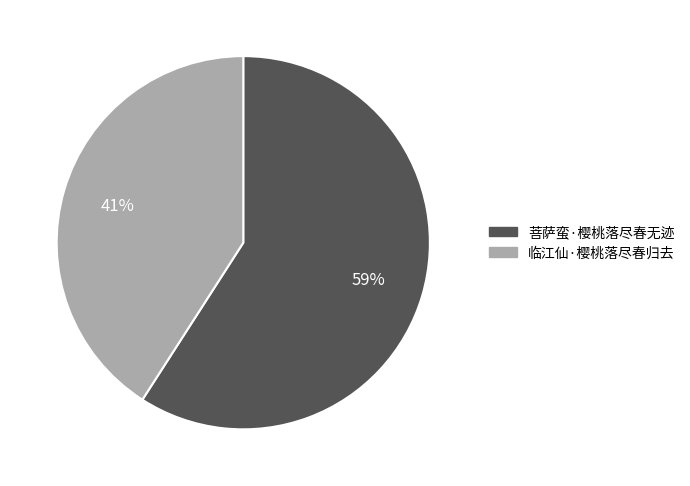

How many slices are in this pie chart?

2